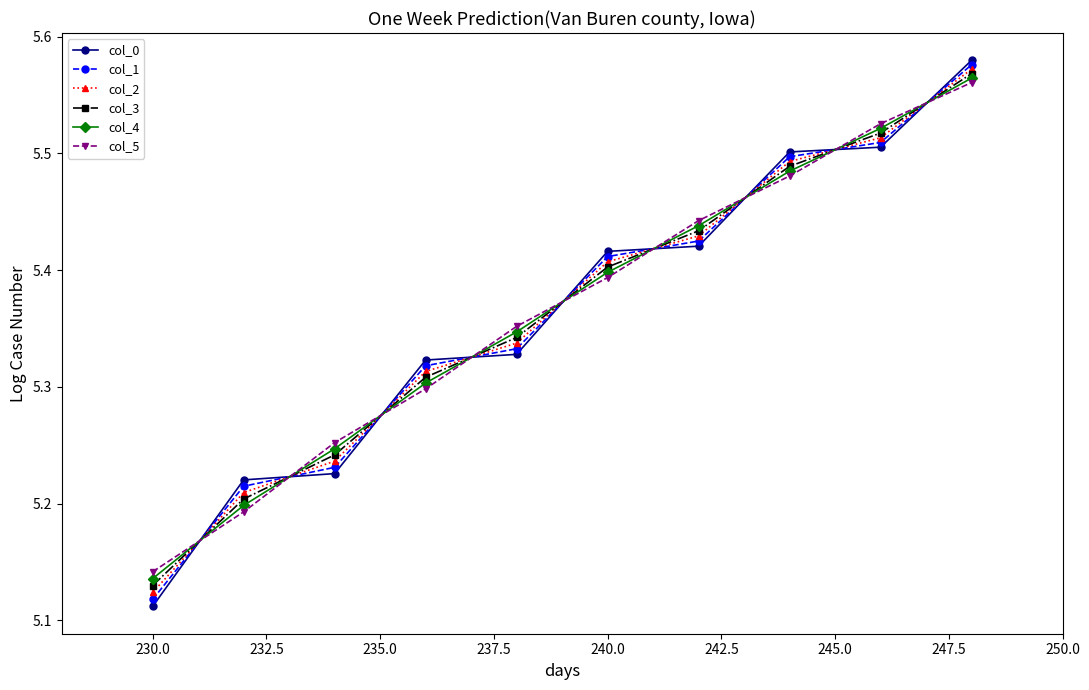

At how many categories does at least one series exceed 5?

10